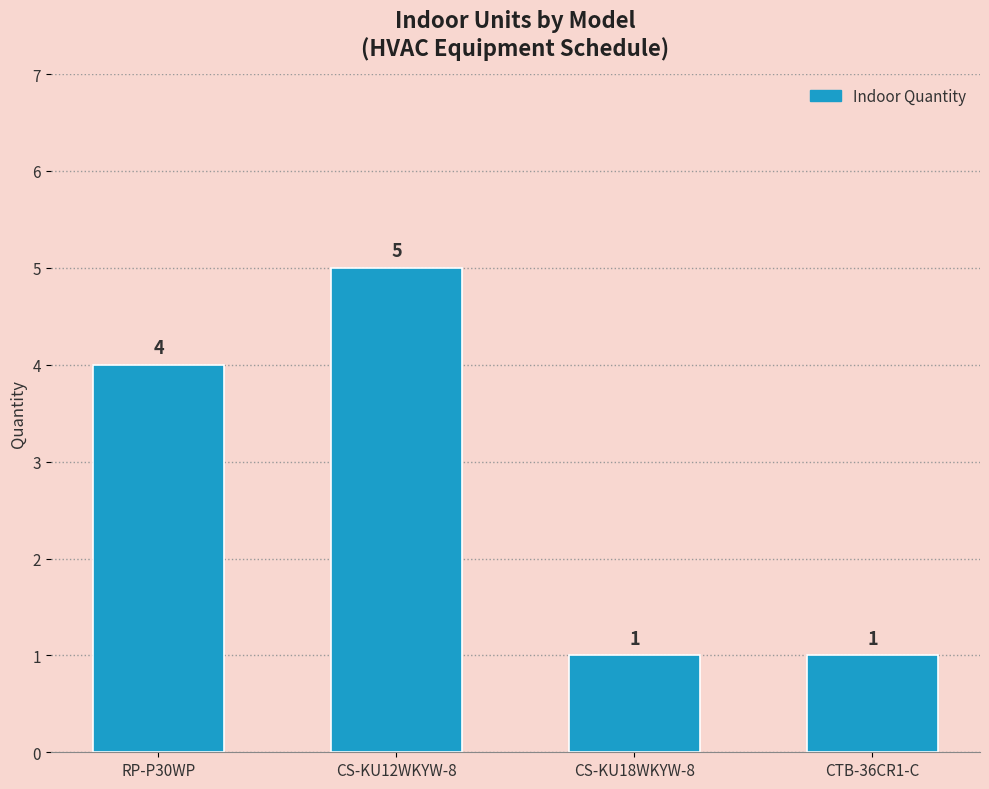

Count the values in the range 1 to 5.

4